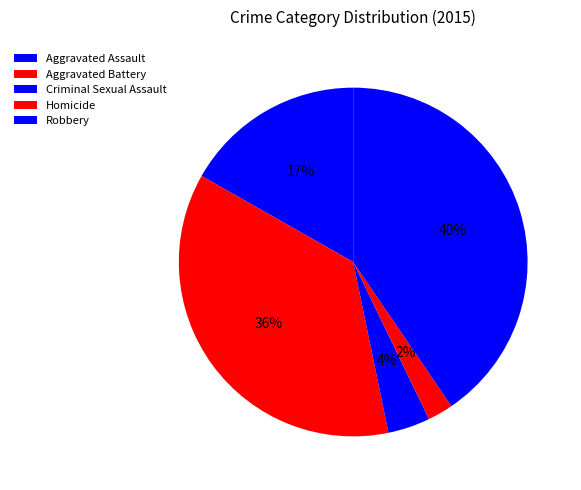

Does Aggravated Battery represent more than half of the total?

No